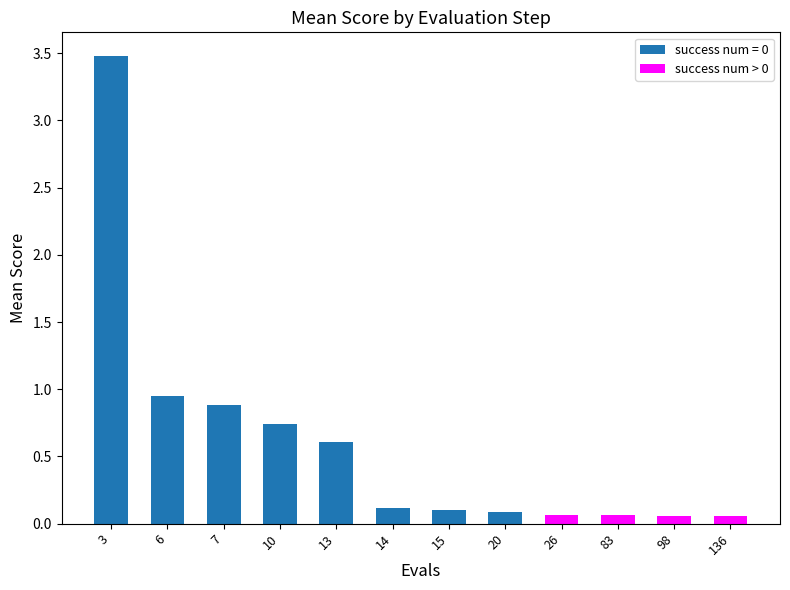

What is the greatest value displayed?

3.5